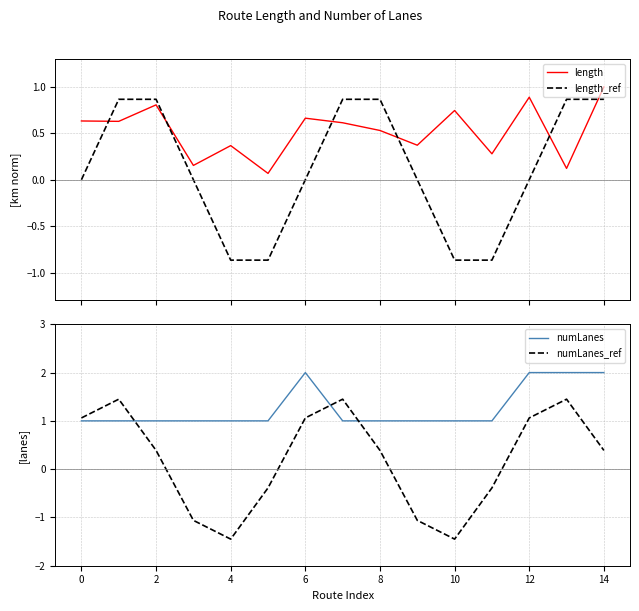

What are all the series names shown in the legend?

length, length_ref, numLanes, numLanes_ref